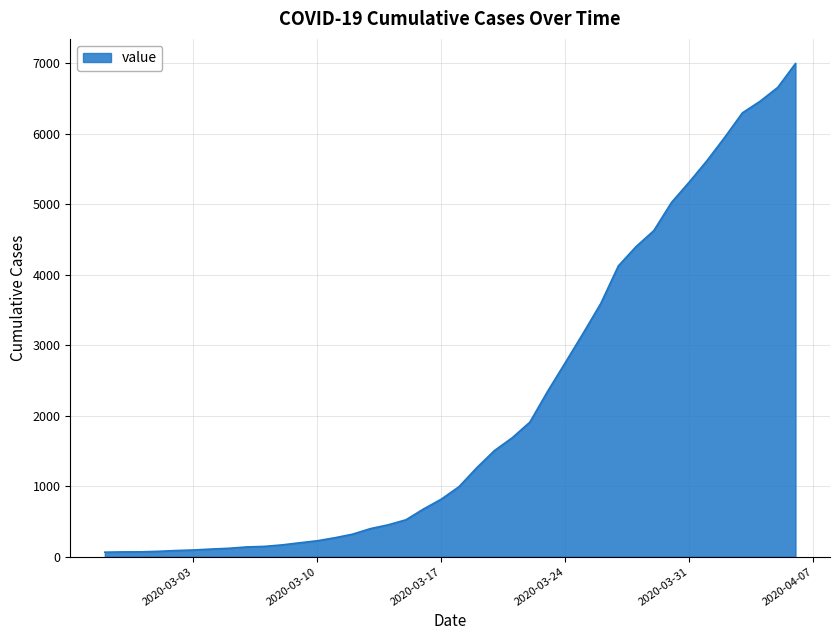

How many series are shown in this chart?

1